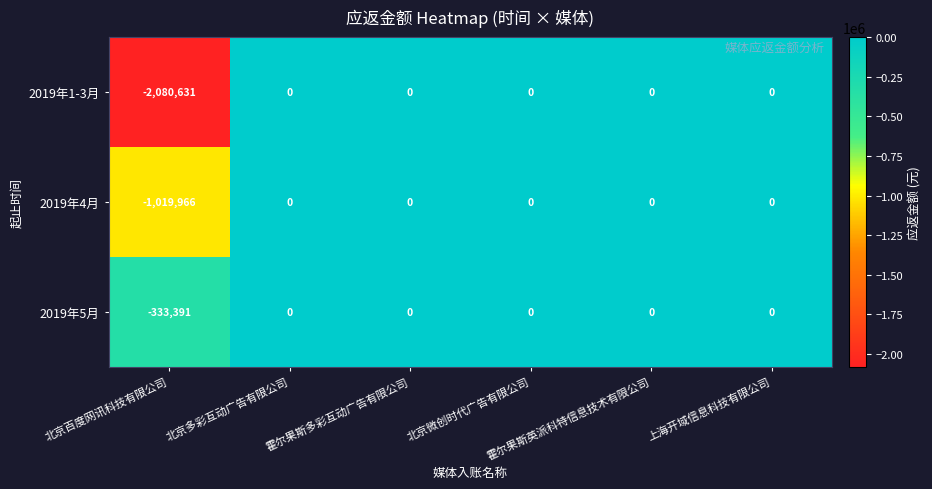

What is the sum of all 2019年5月 values?

-333391